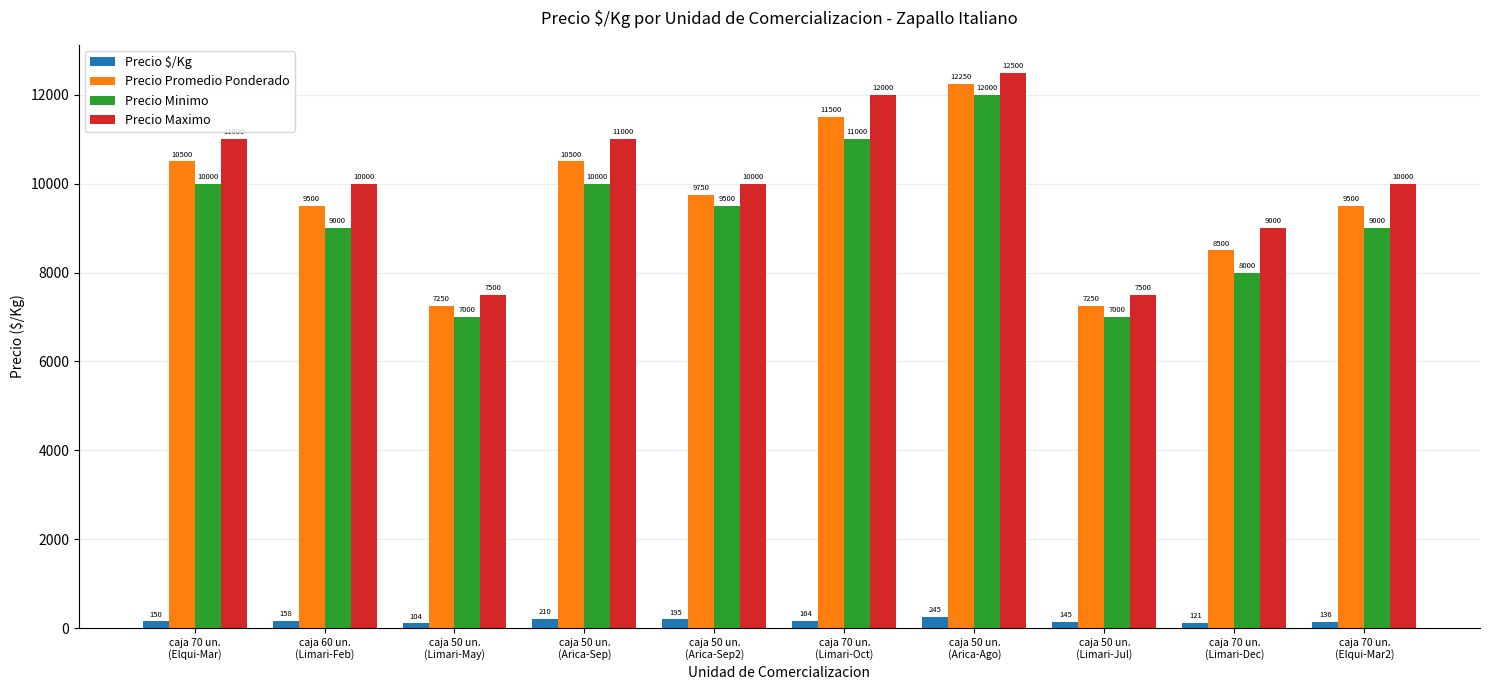

Count the number of categories in the chart.

10